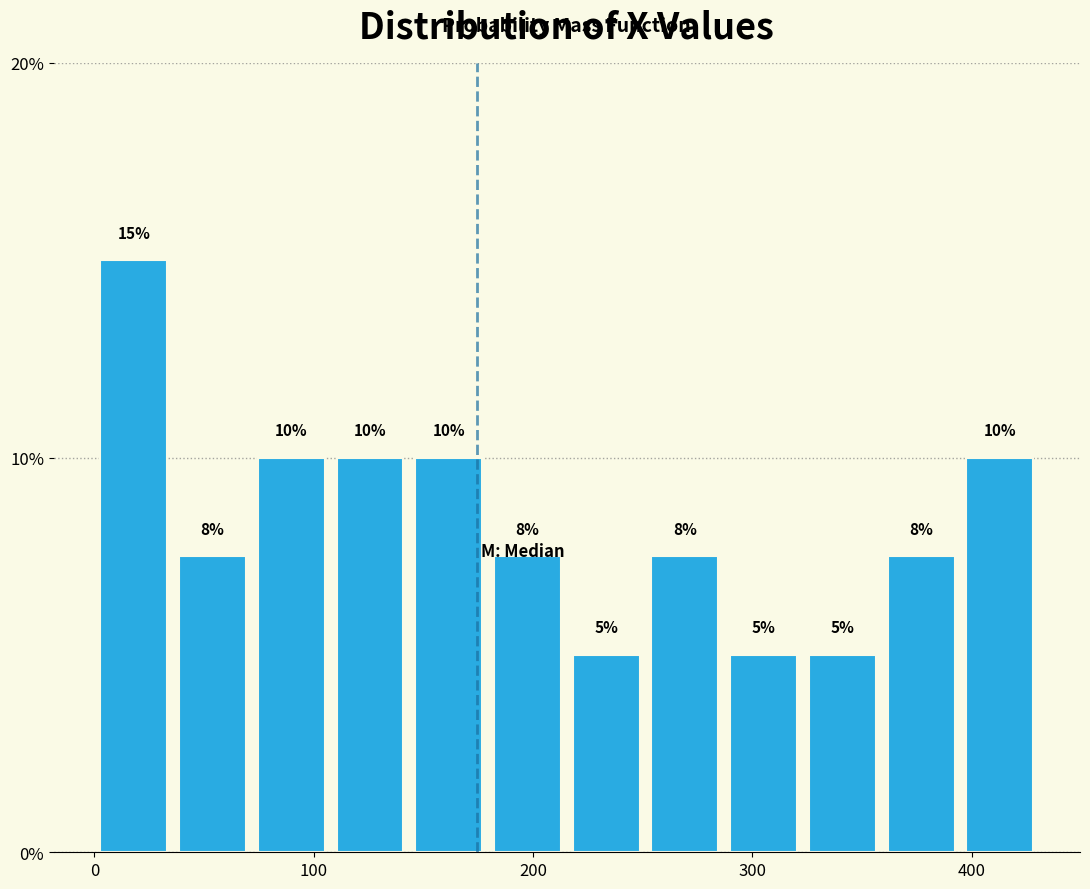

Around what value on the x-axis is the tallest bar? Give the approximate position of its centre, as read against the axis.

20